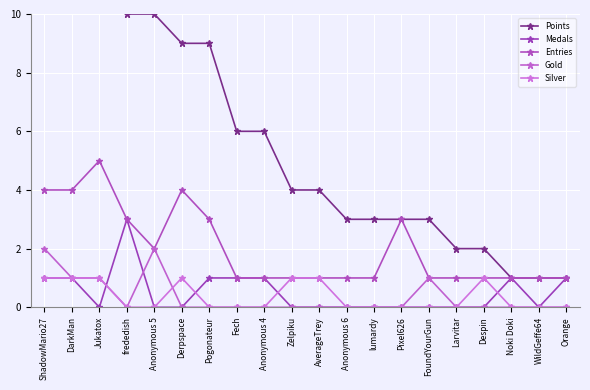

Which category has the lowest value across all series?

Jukatox